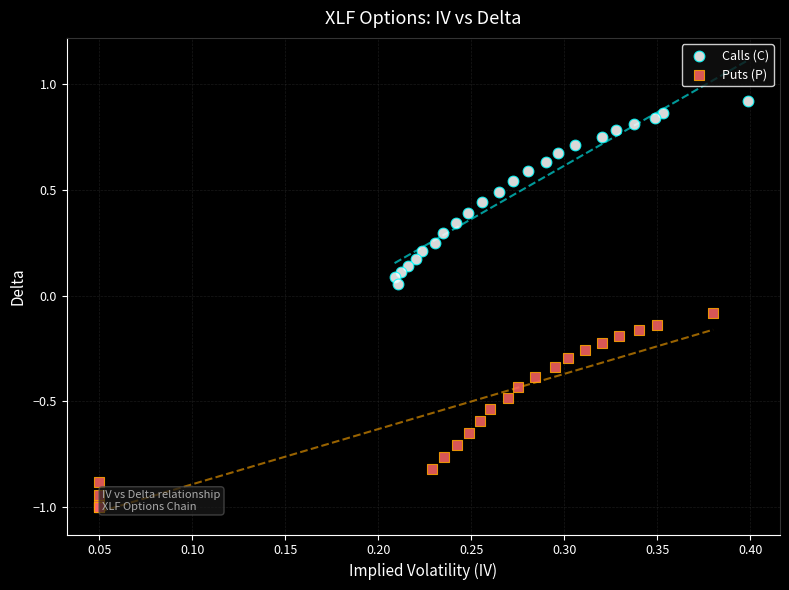

Which series reaches the minimum Y coordinate?

Puts (P)